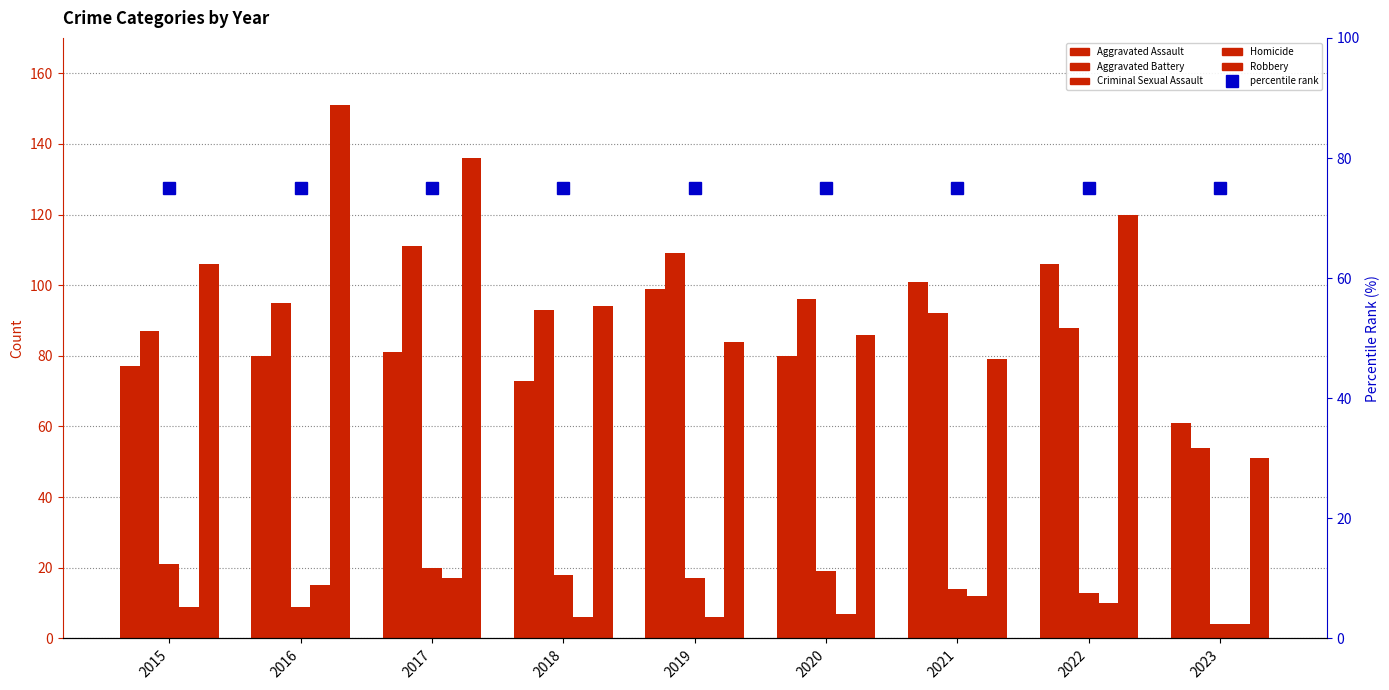

At which category does the chart reach its minimum across all series?

2023